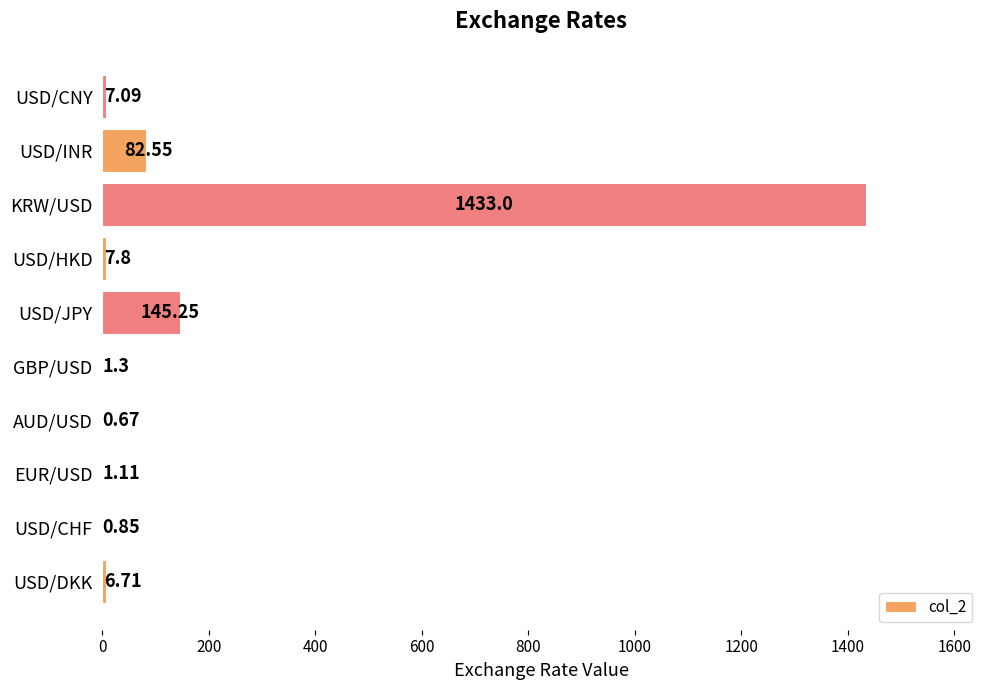

Where is the data nearest to the value 716?

USD/JPY